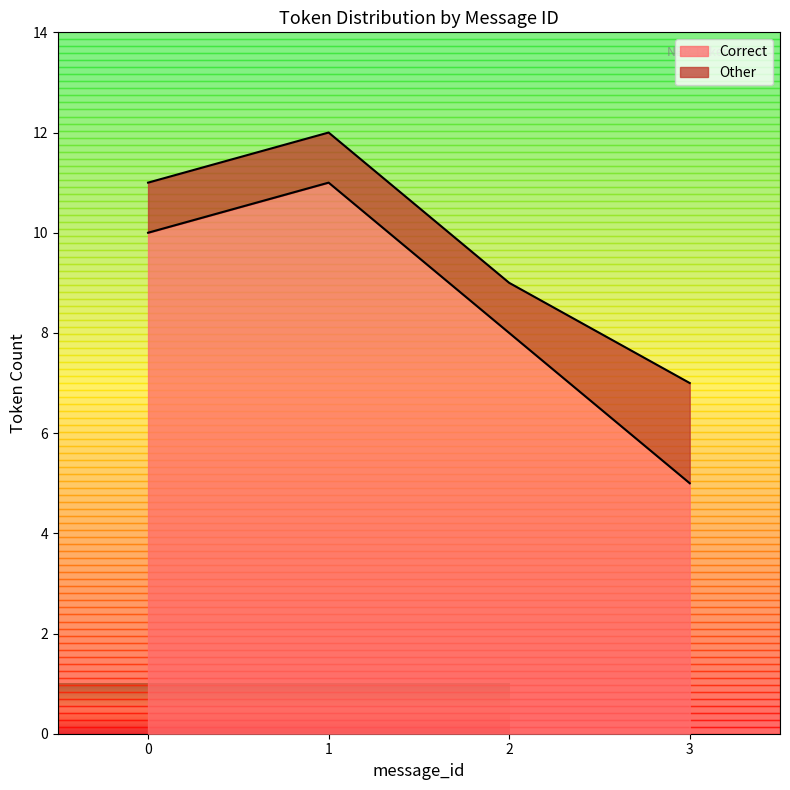

At which label does Correct reach its minimum?

3